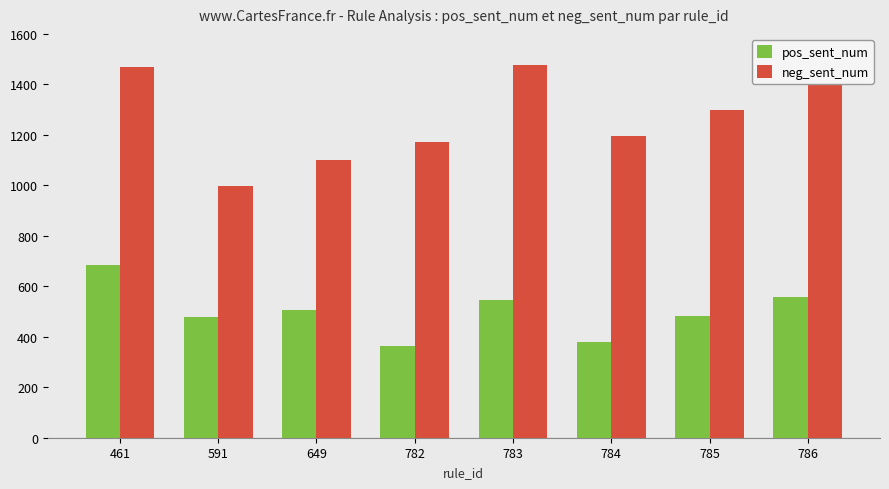

List the series in order of their overall mean, highest first.

neg_sent_num, pos_sent_num